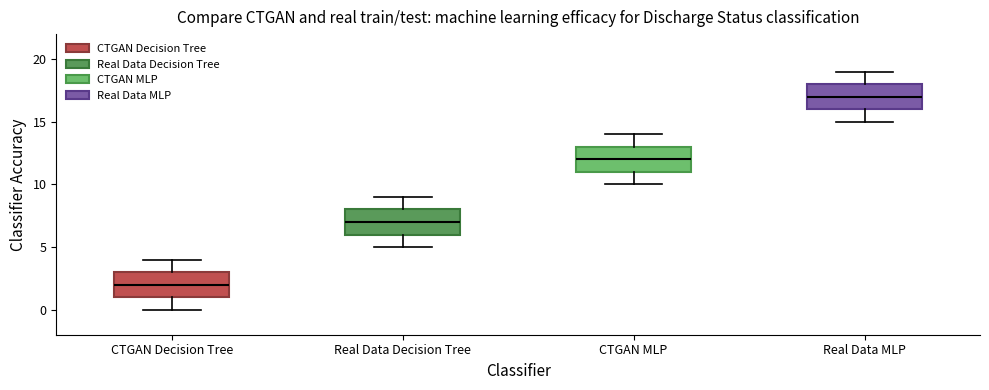

Which box's median line is the highest?

Real Data MLP